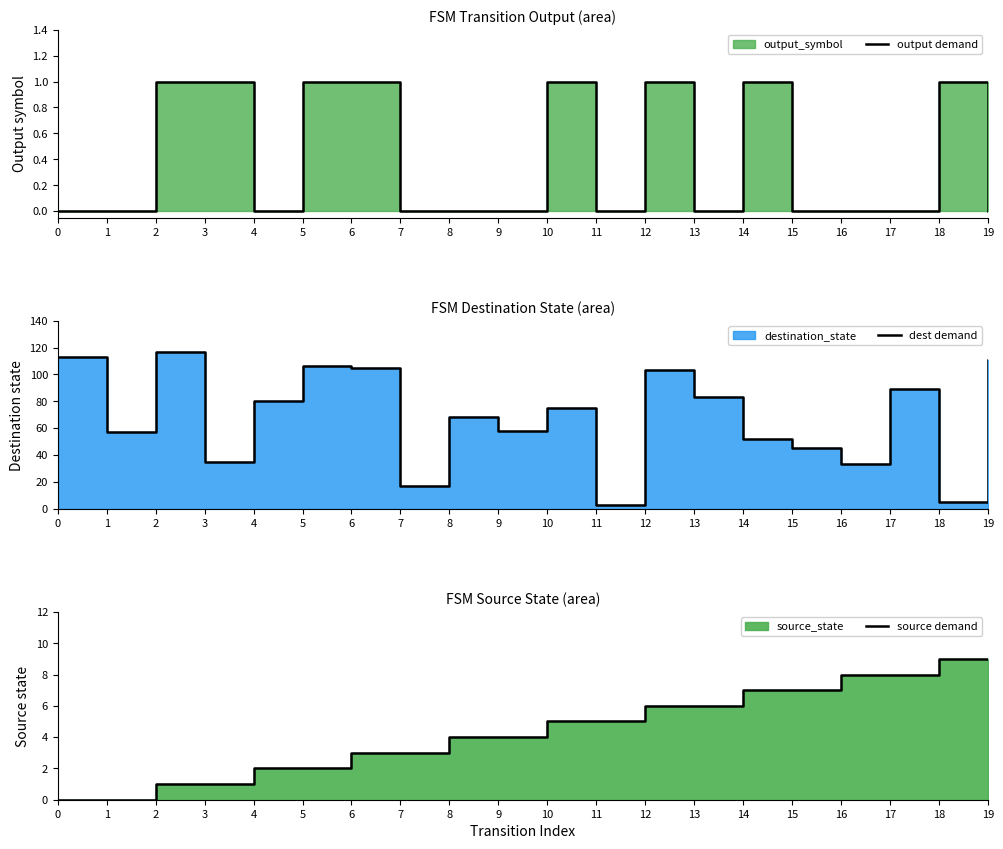

What is the spread (max minus min) of values at 10?

74